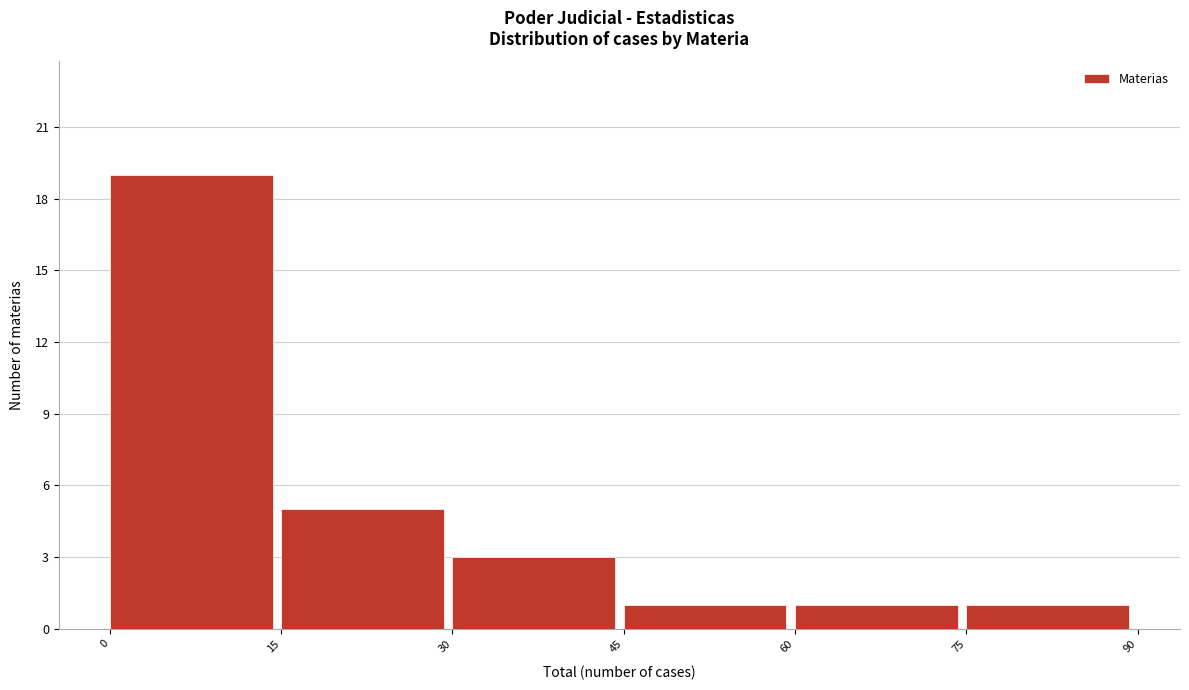

What is the height of the bar covering 0 to 15 on the x-axis? The values are not printed on the chart, so give them approximately, as read against the axis.

19